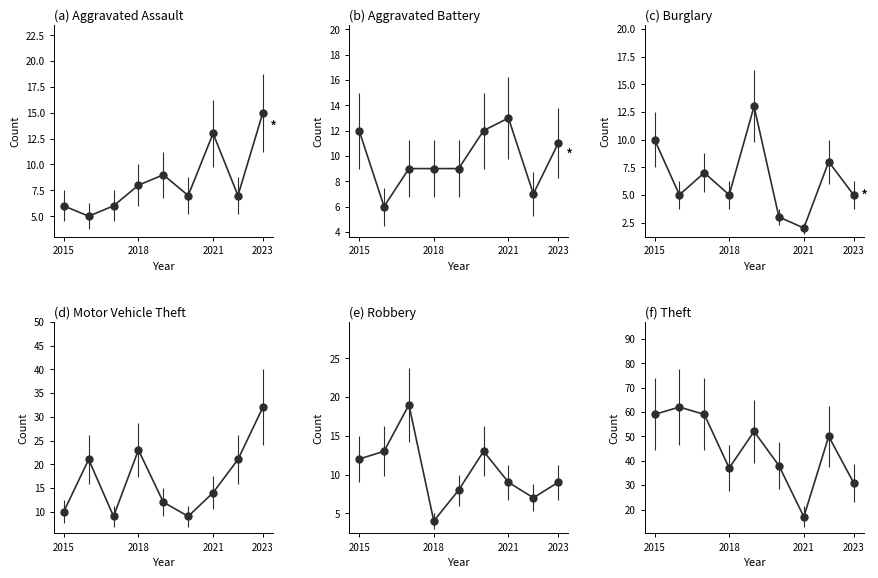

True or false: Robbery and Aggravated Battery intersect in this chart.

True